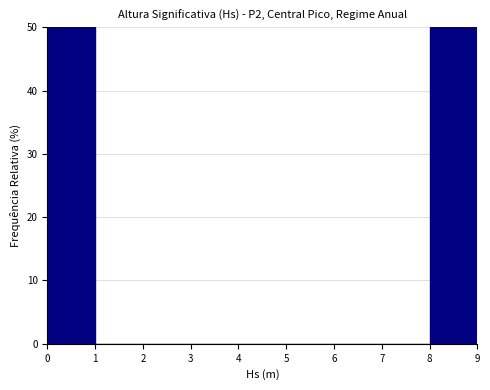

How tall is the bar that spans 0 to 1 on the x-axis? The values are not printed on the chart, so give them approximately, as read against the axis.

50